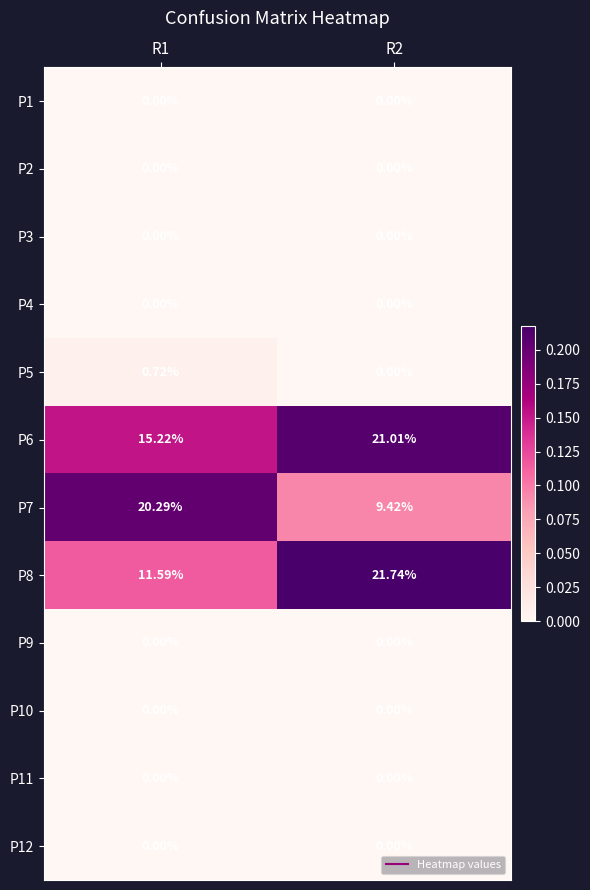

At which category is the sum across all series the highest?

R2